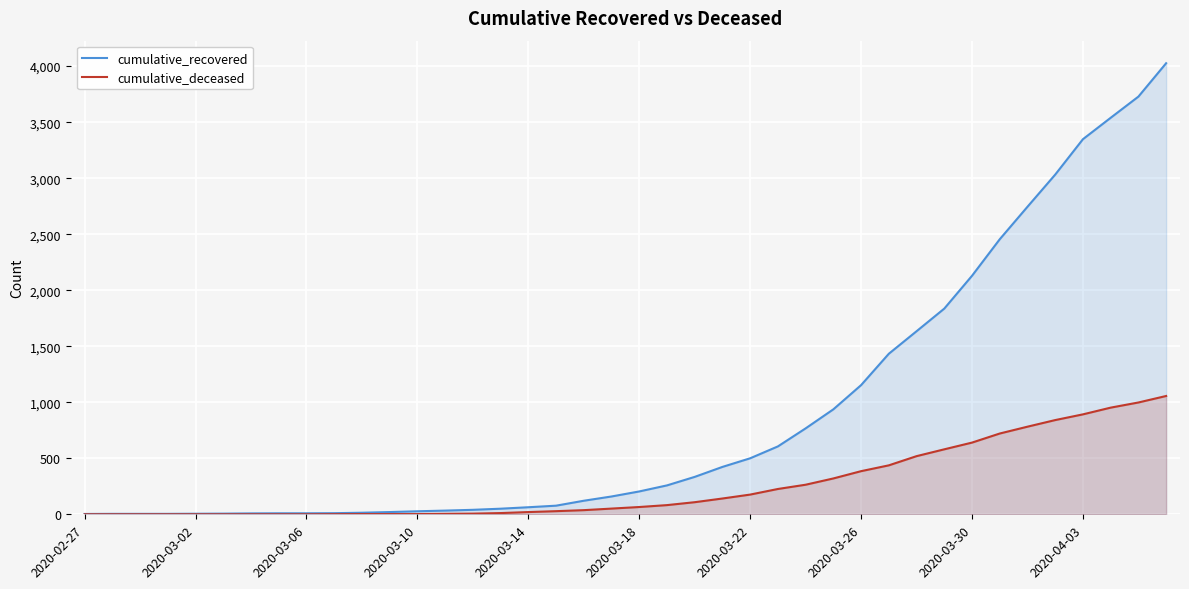

Which series has the largest total across all categories?

cumulative_recovered